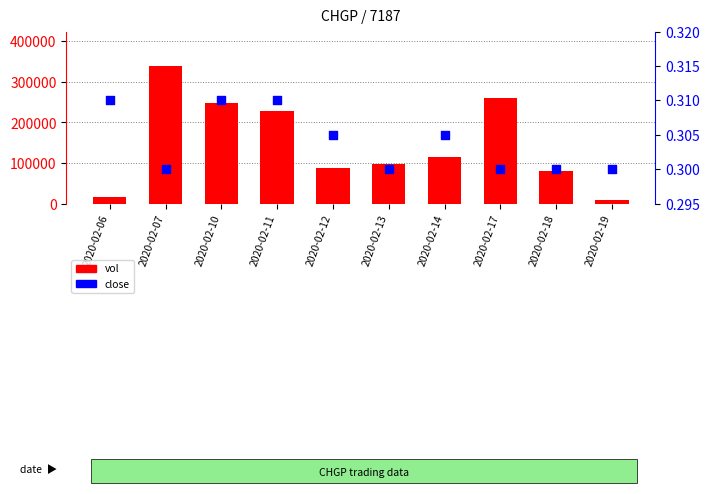

At which category is the sum across all series the highest?

2020-02-07